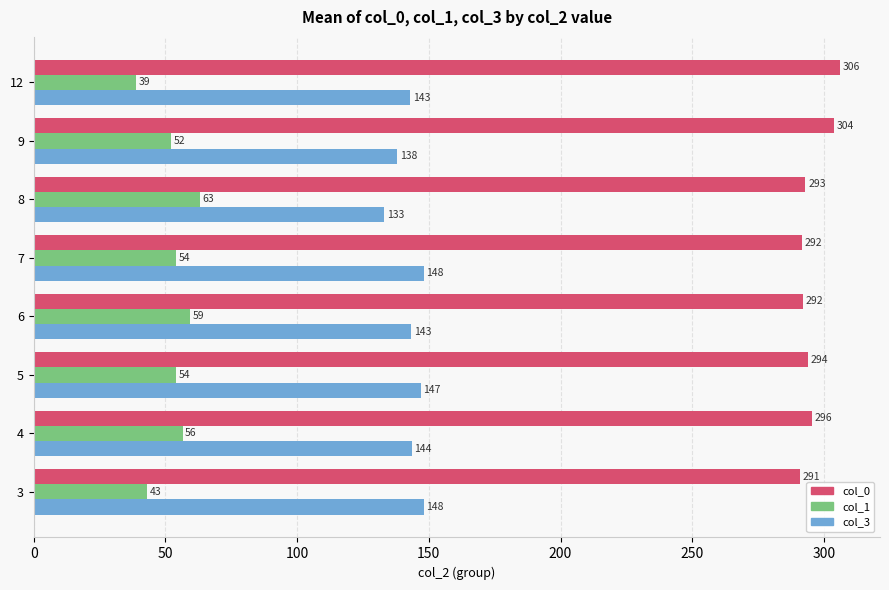

What is the difference between the second highest and minimum values in the col_1 series?

20.3